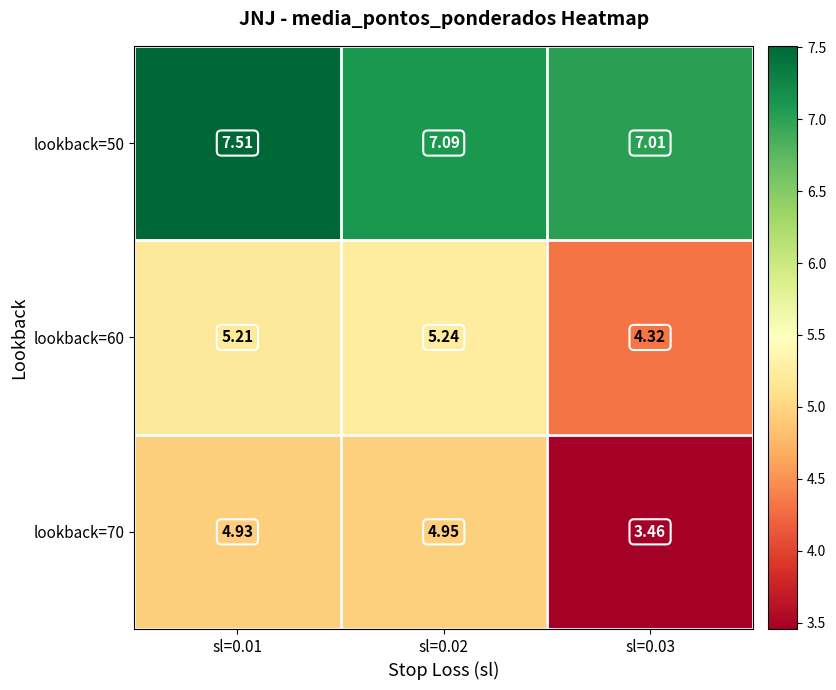

Which series has the largest range (max minus min)?

lookback=70